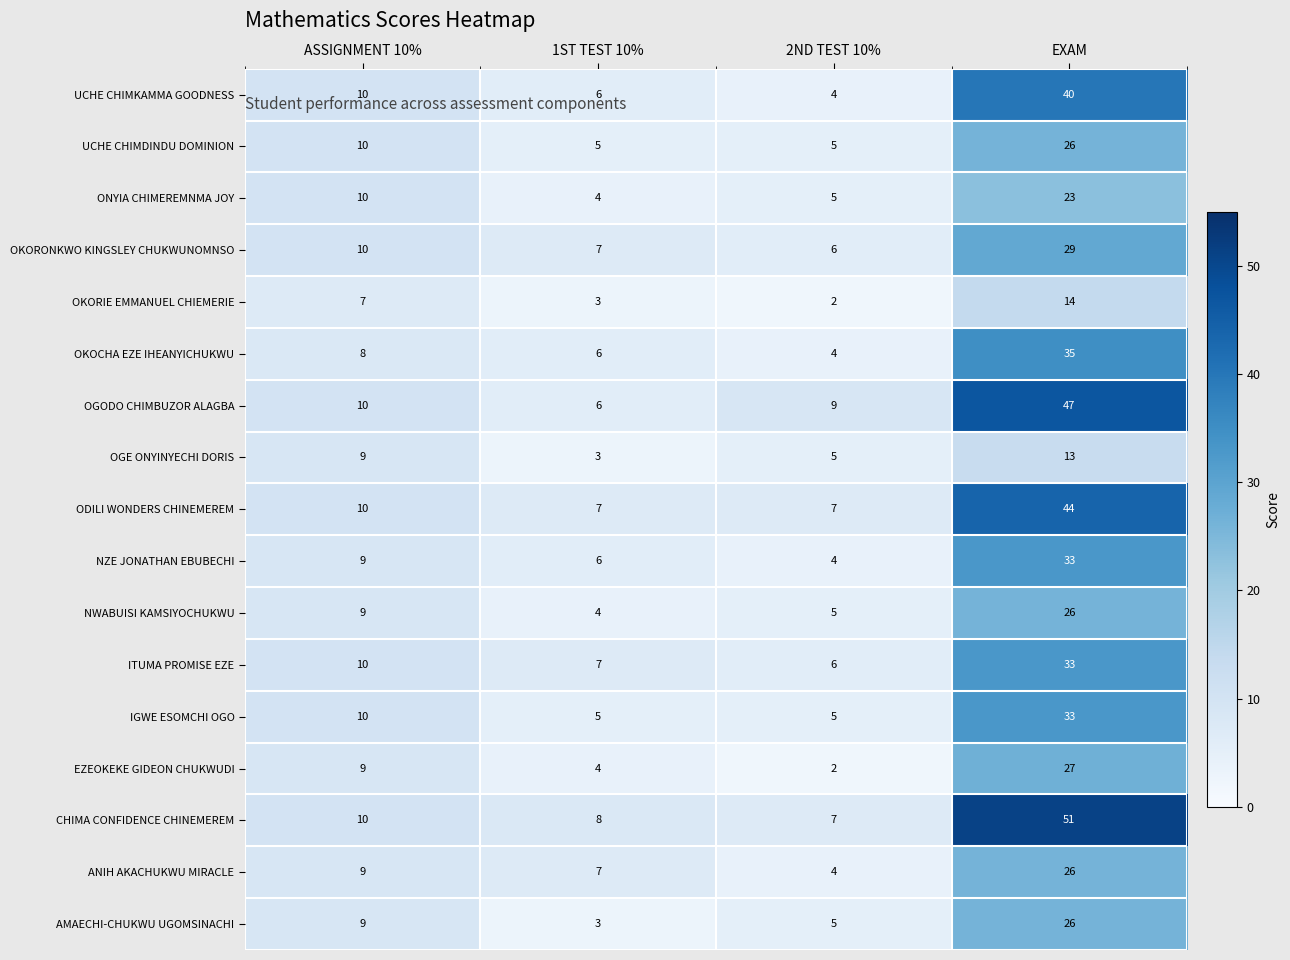

What is the sum of the ANIH AKACHUKWU MIRACLE values at 1ST TEST 10% and EXAM?

33